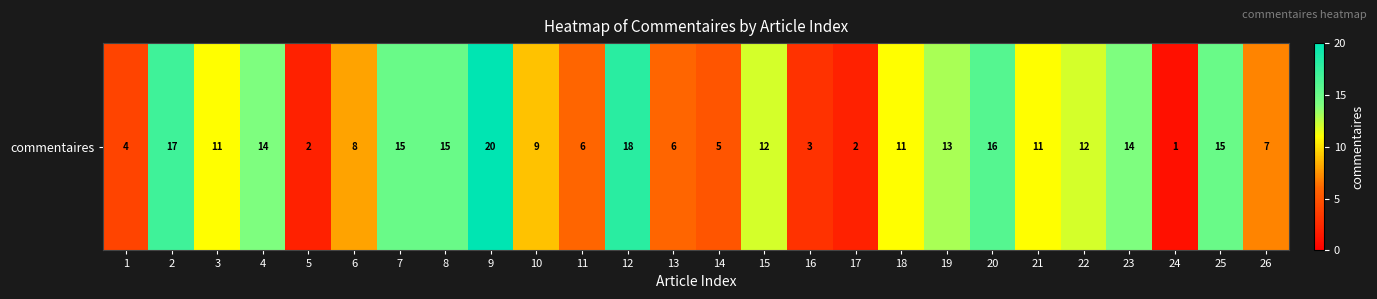

What is the greatest value displayed?

20